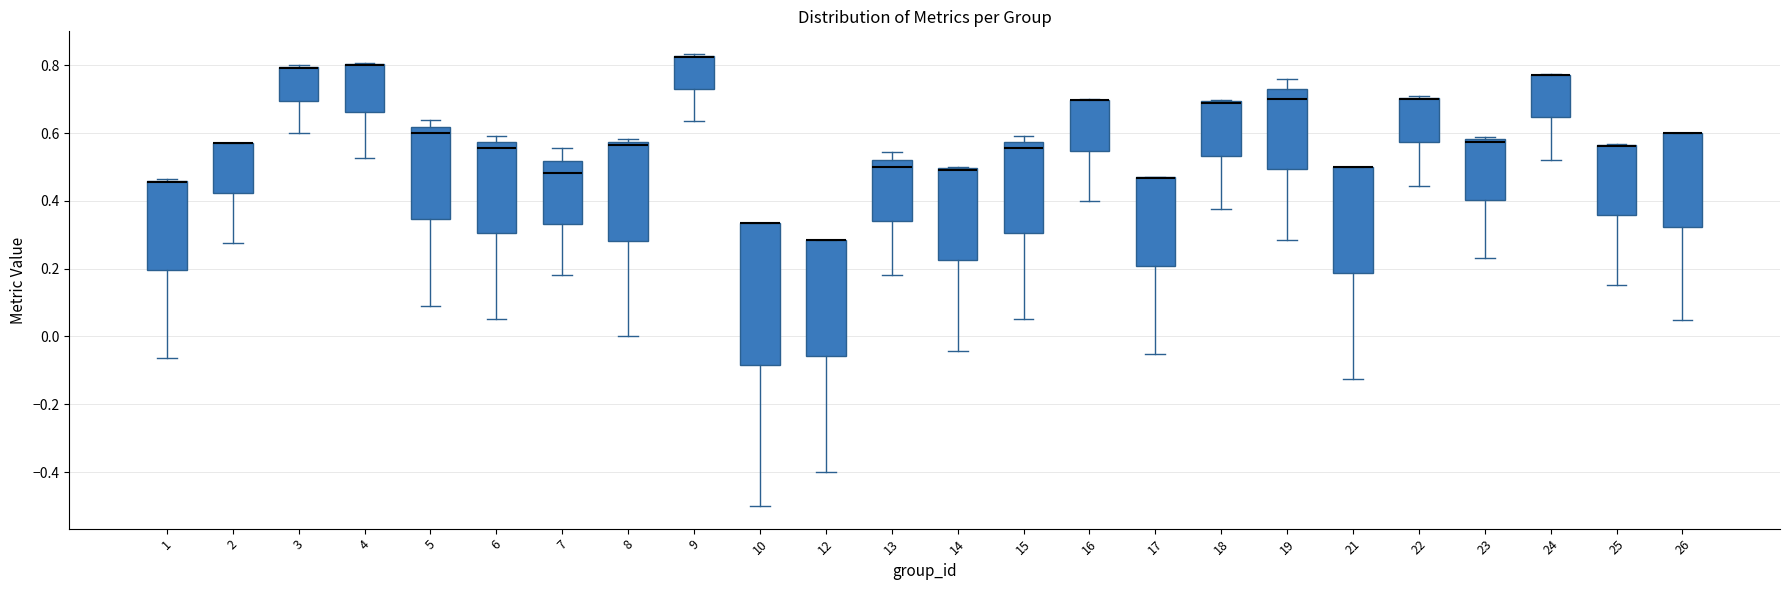

Reading left to right, transcribe this box plot: for each box, give where its median line is, the range the box spans, and where its two whiskers end, as read against the y-axis. The values are not printed on the chart, so give them approximately, as read against the axis.

1: median 0.46 (drawn on the box's upper edge), box 0.20 to 0.46, whiskers -0.06 to 0.46
2: median 0.58 (drawn on the box's upper edge), box 0.42 to 0.58, whiskers 0.28 to 0.58
3: median 0.80 (drawn on the box's upper edge), box 0.70 to 0.80, whiskers 0.60 to 0.80
4: median 0.80 (drawn on the box's upper edge), box 0.66 to 0.80, whiskers 0.52 to 0.80
5: median 0.60, box 0.34 to 0.62, whiskers 0.10 to 0.64
6: median 0.56, box 0.30 to 0.58, whiskers 0.06 to 0.60
7: median 0.48, box 0.34 to 0.52, whiskers 0.18 to 0.56
8: median 0.56, box 0.28 to 0.58, whiskers 0.00 to 0.58 (just above the box's upper edge)
9: median 0.82 (drawn on the box's upper edge), box 0.72 to 0.82, whiskers 0.64 to 0.84
10: median 0.34 (drawn on the box's upper edge), box -0.08 to 0.34, whiskers -0.50 to 0.34
12: median 0.28 (drawn on the box's upper edge), box -0.06 to 0.28, whiskers -0.40 to 0.28
13: median 0.50, box 0.34 to 0.52, whiskers 0.18 to 0.54
14: median 0.50 (drawn on the box's upper edge), box 0.22 to 0.50, whiskers -0.04 to 0.50
15: median 0.56, box 0.30 to 0.58, whiskers 0.06 to 0.60
16: median 0.70 (drawn on the box's upper edge), box 0.54 to 0.70, whiskers 0.40 to 0.70
17: median 0.46 (drawn on the box's upper edge), box 0.20 to 0.46, whiskers -0.06 to 0.48
18: median 0.68 (drawn on the box's upper edge), box 0.54 to 0.70, whiskers 0.38 to 0.70
19: median 0.70, box 0.50 to 0.74, whiskers 0.28 to 0.76
21: median 0.50 (drawn on the box's upper edge), box 0.18 to 0.50, whiskers -0.12 to 0.50
22: median 0.70 (drawn on the box's upper edge), box 0.58 to 0.70, whiskers 0.44 to 0.70
23: median 0.58 (just below the box's upper edge), box 0.40 to 0.58, whiskers 0.24 to 0.58 (just above the box's upper edge)
24: median 0.78 (drawn on the box's upper edge), box 0.64 to 0.78, whiskers 0.52 to 0.78
25: median 0.56 (drawn on the box's upper edge), box 0.36 to 0.56, whiskers 0.16 to 0.56
26: median 0.60 (drawn on the box's upper edge), box 0.32 to 0.60, whiskers 0.04 to 0.60